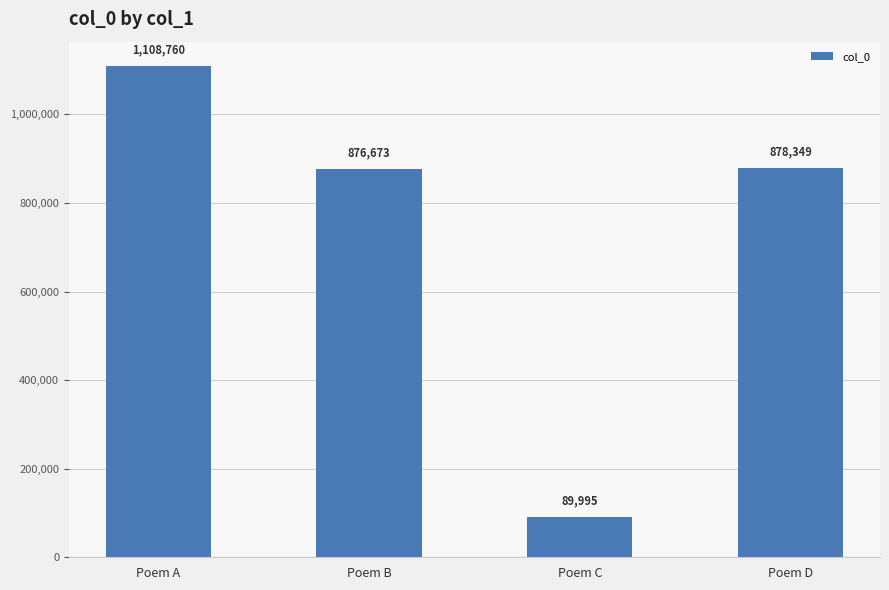

At which label does the data first exceed 878349?

Poem A